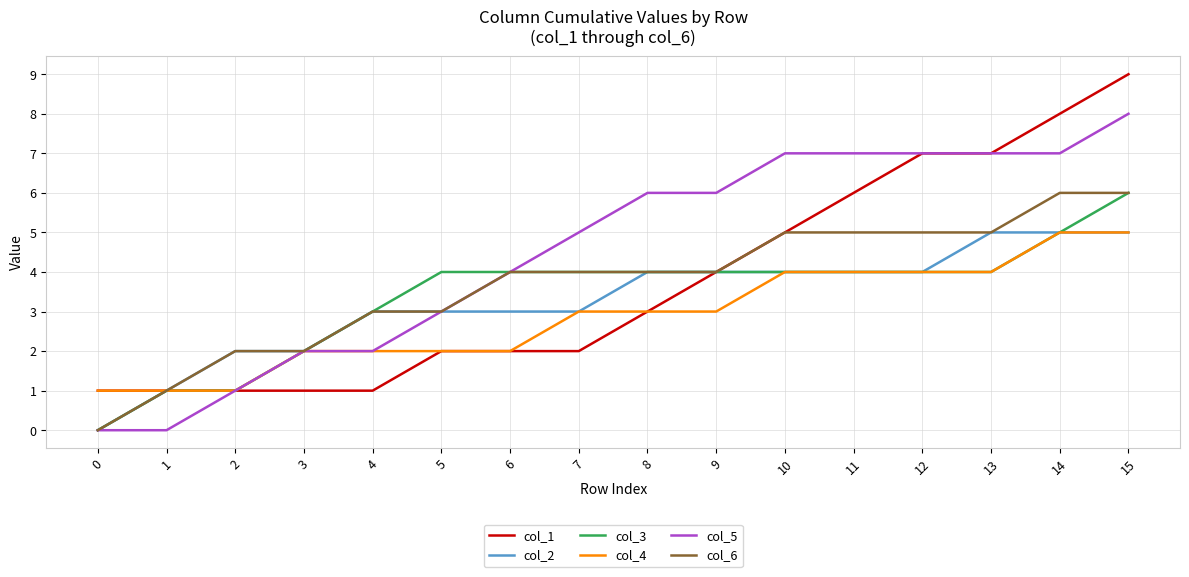

How many lines are shown in the chart?

6